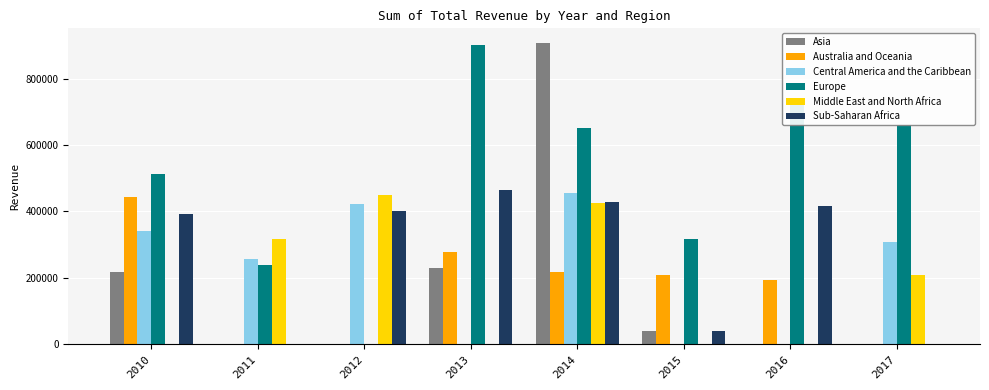

What is the sum of the Sub-Saharan Africa values at 2012 and 2017?

401284.7